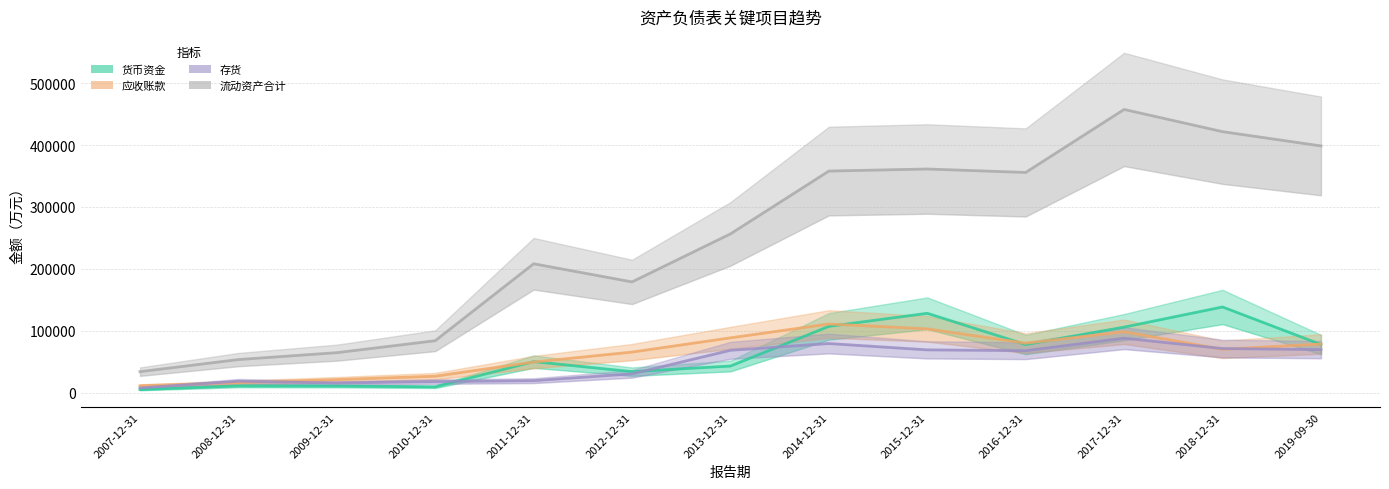

What is the difference between the highest and lowest values at 2013-12-31?

213396